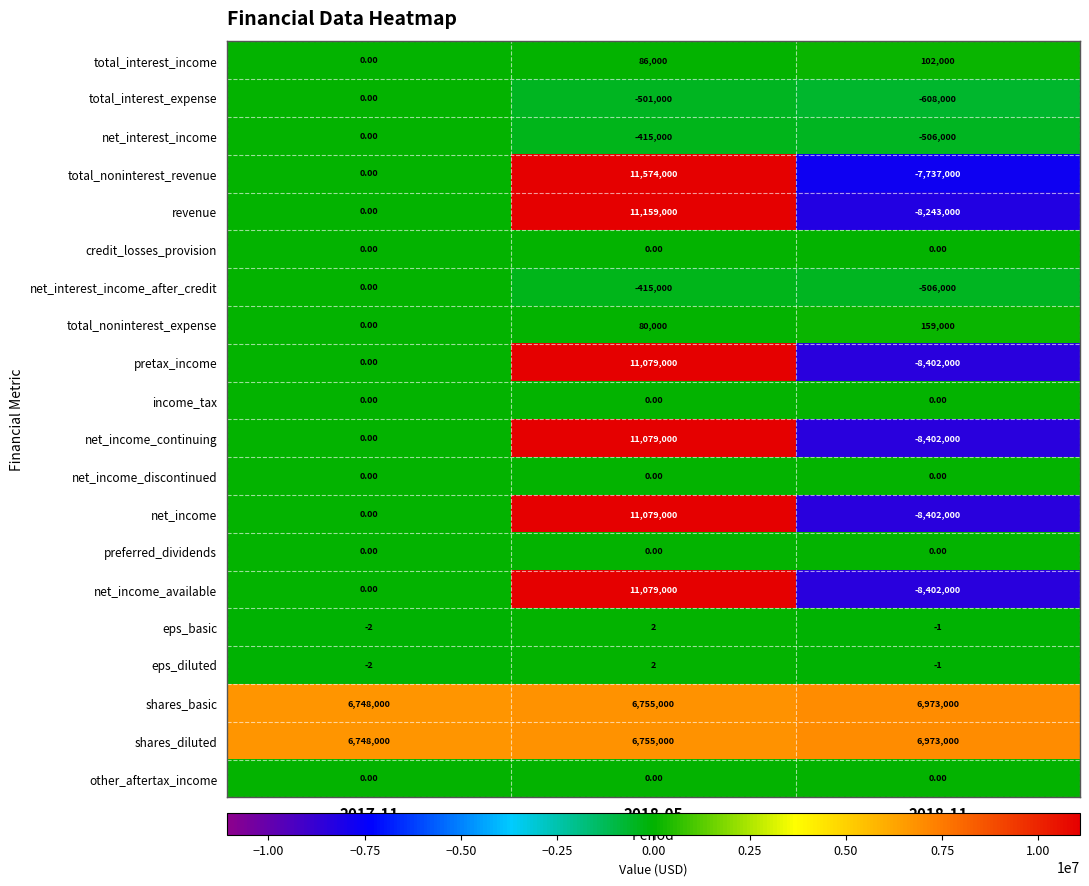

What is the sum of all shares_basic values?

20476000